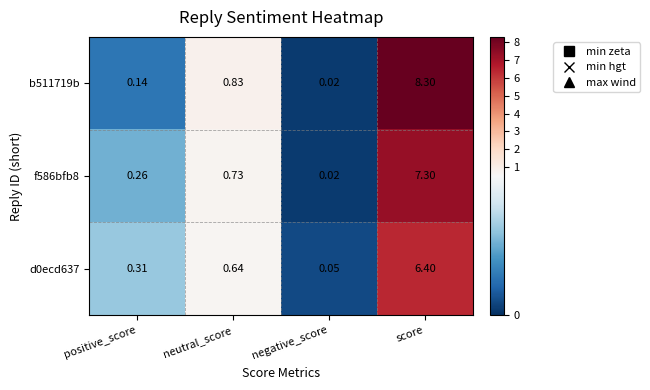

What is the maximum value shown in the chart?

8.3